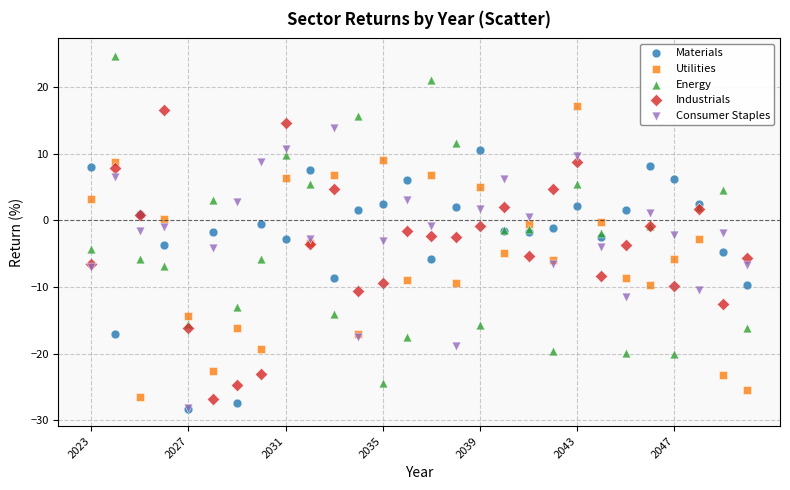

What are all the series names shown in the legend?

Materials, Utilities, Energy, Industrials, Consumer Staples